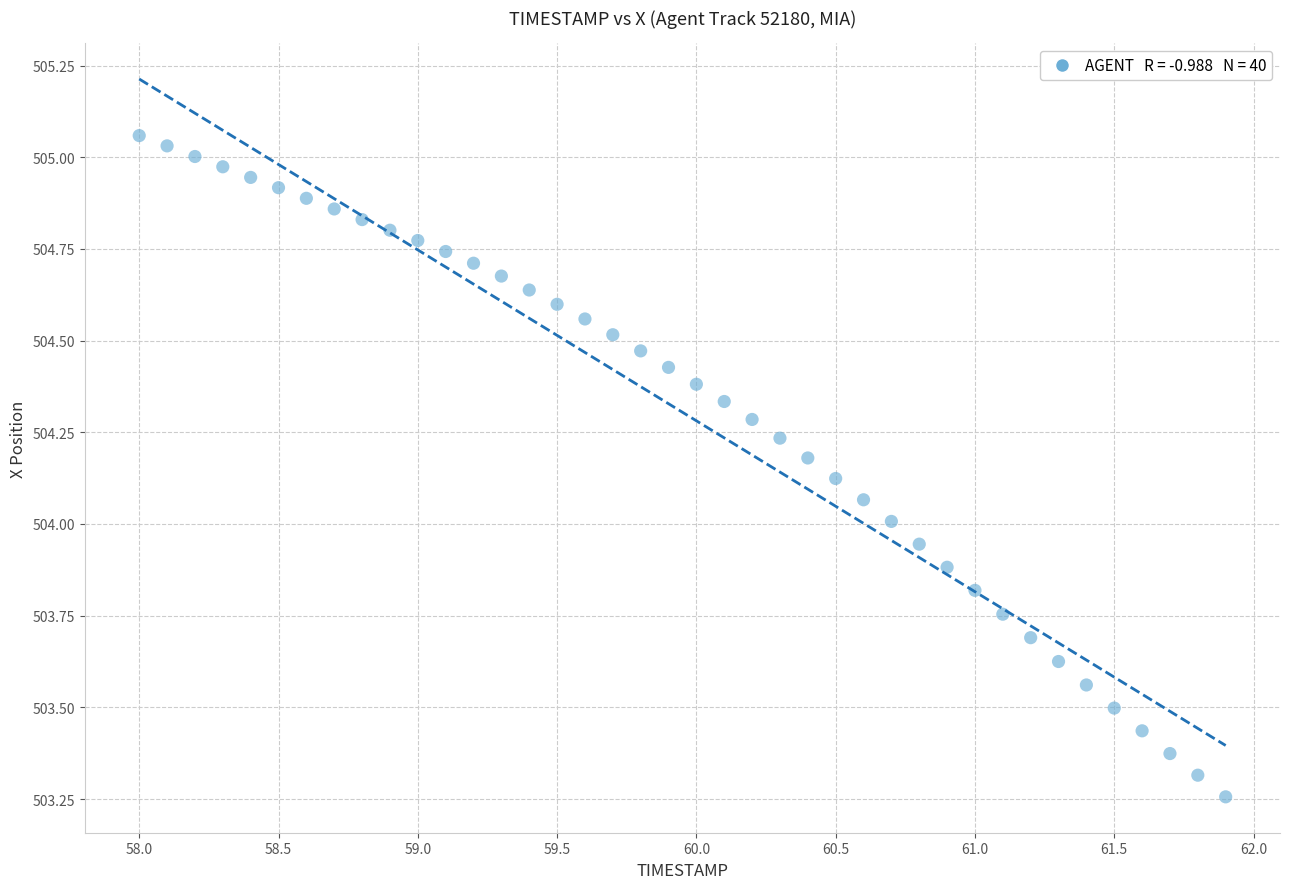

What is the range of Y values (max minus min)?

1.8